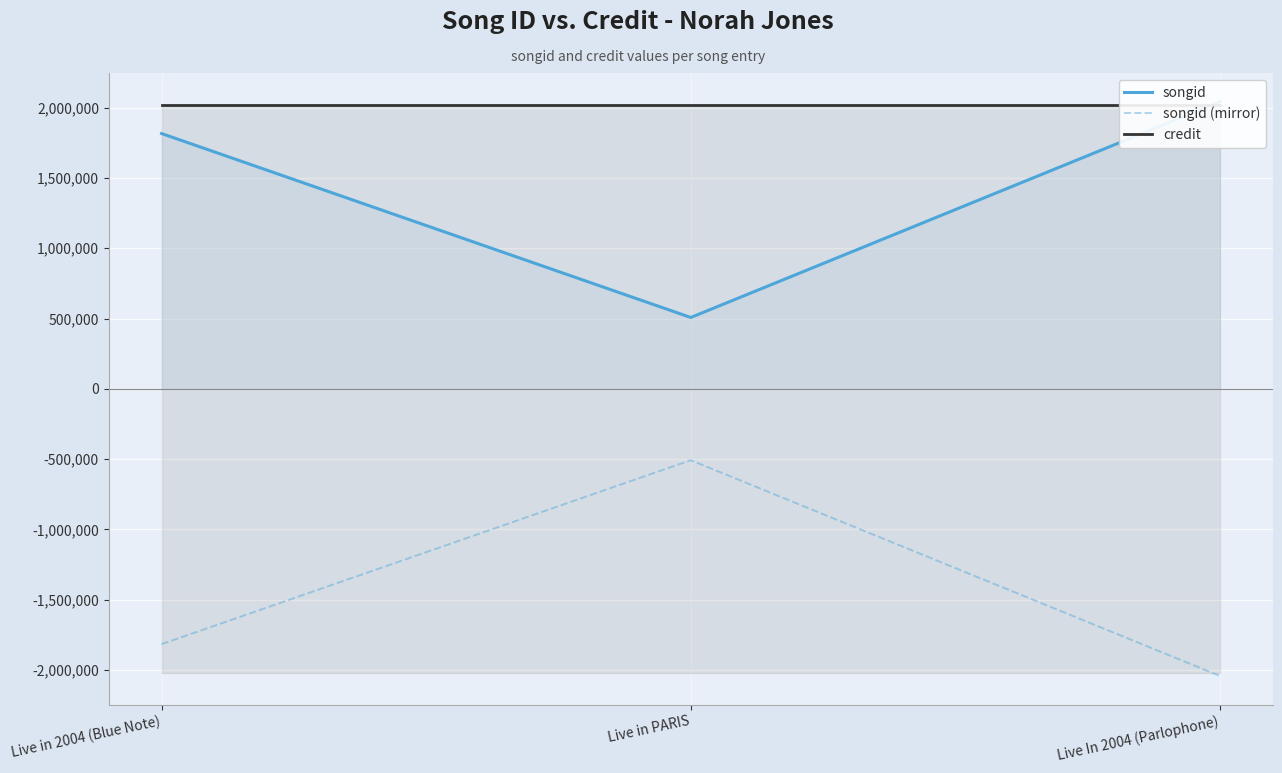

Which series changed the most between Live in 2004 (Blue Note) and Live in PARIS?

songid